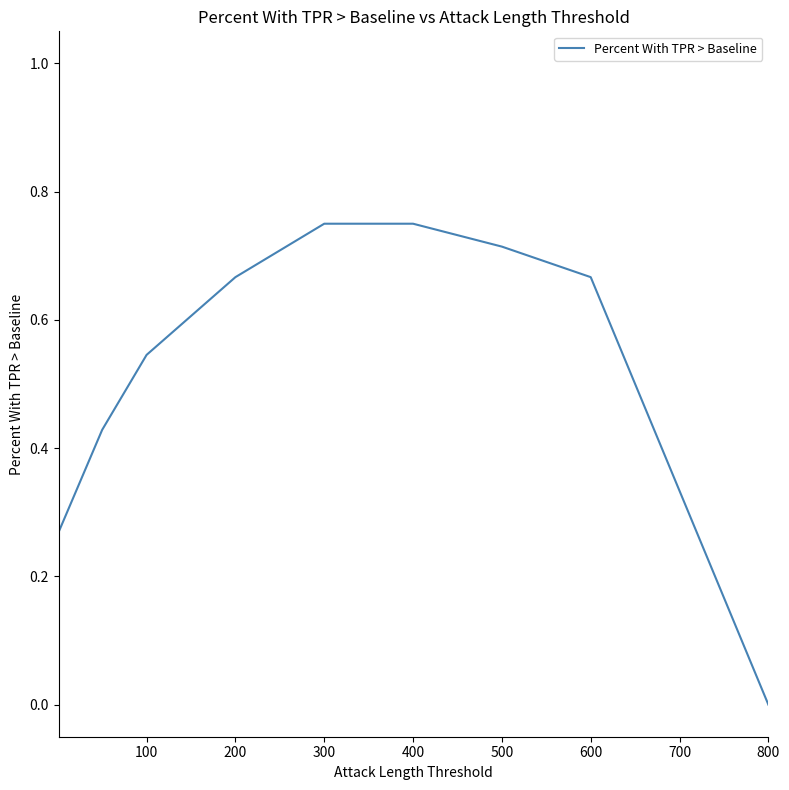

Does the chart display data point markers on the line(s)?

No